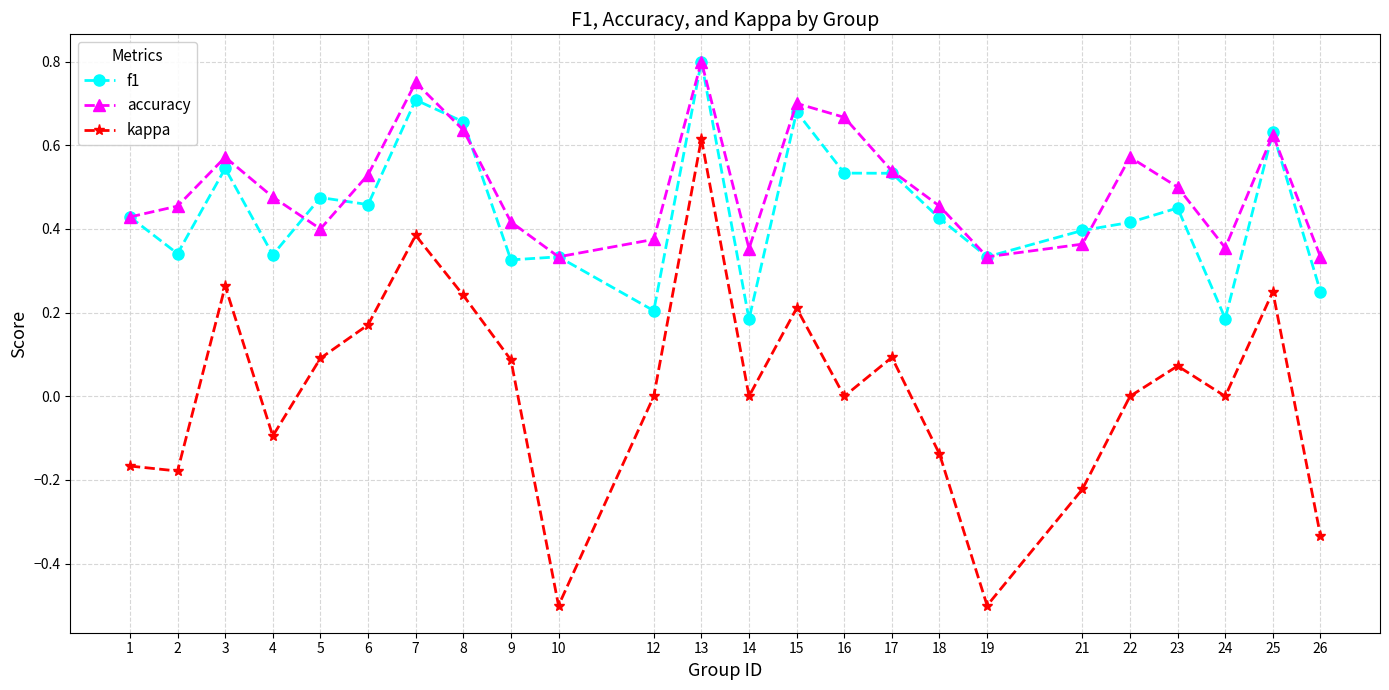

True or false: accuracy and kappa intersect in this chart.

False